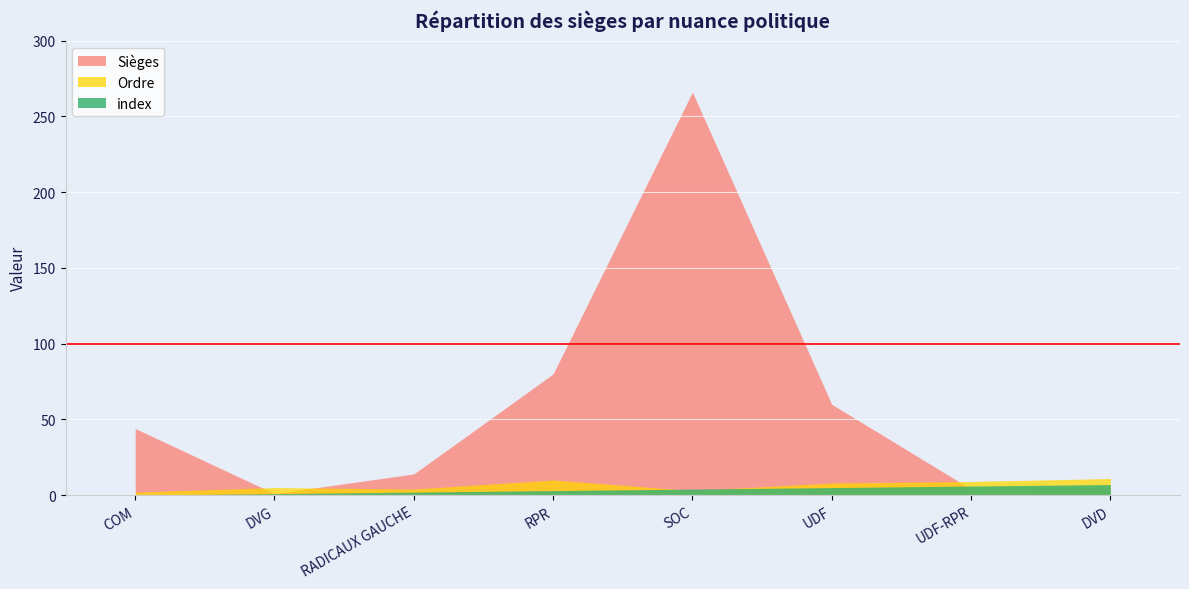

Which series has the largest range (max minus min)?

Sièges